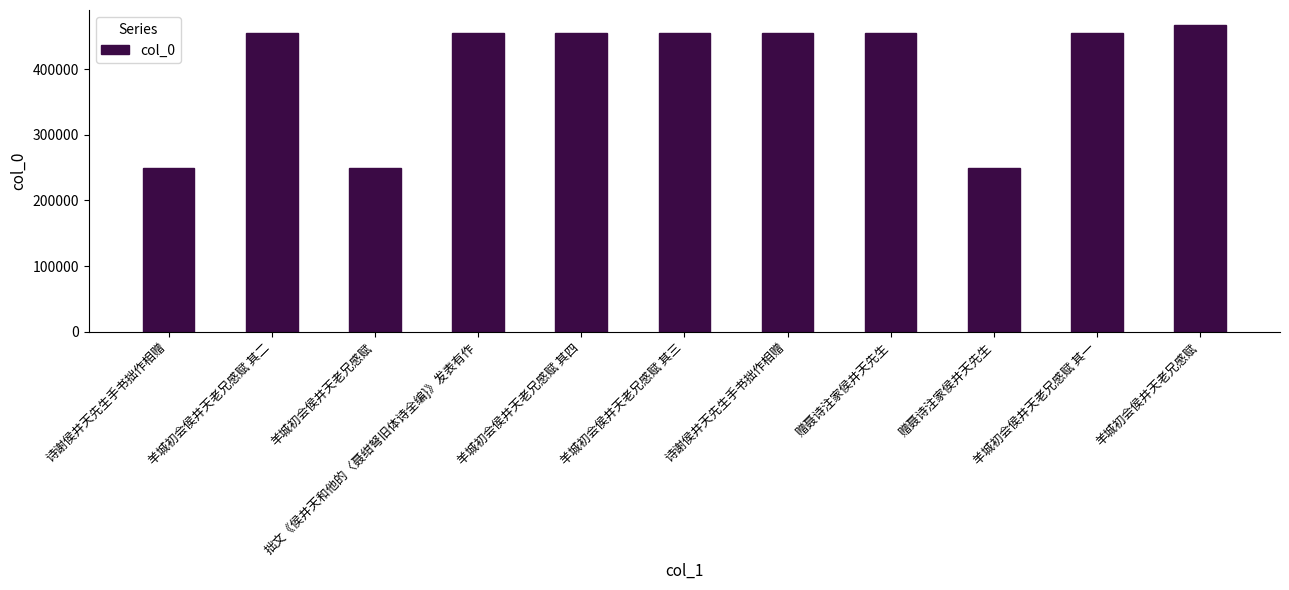

What is the minimum value shown in the chart?

248883